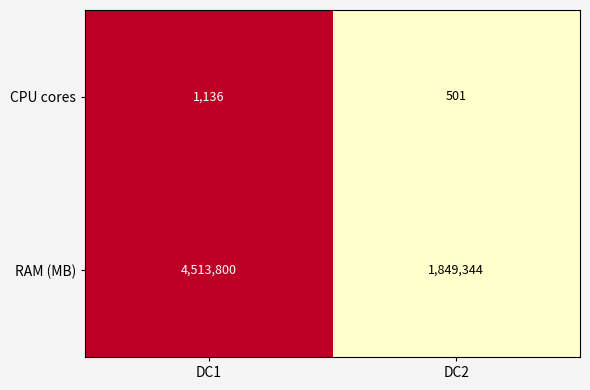

What value does the CPU cores series have at DC1, to the nearest 100?

1100